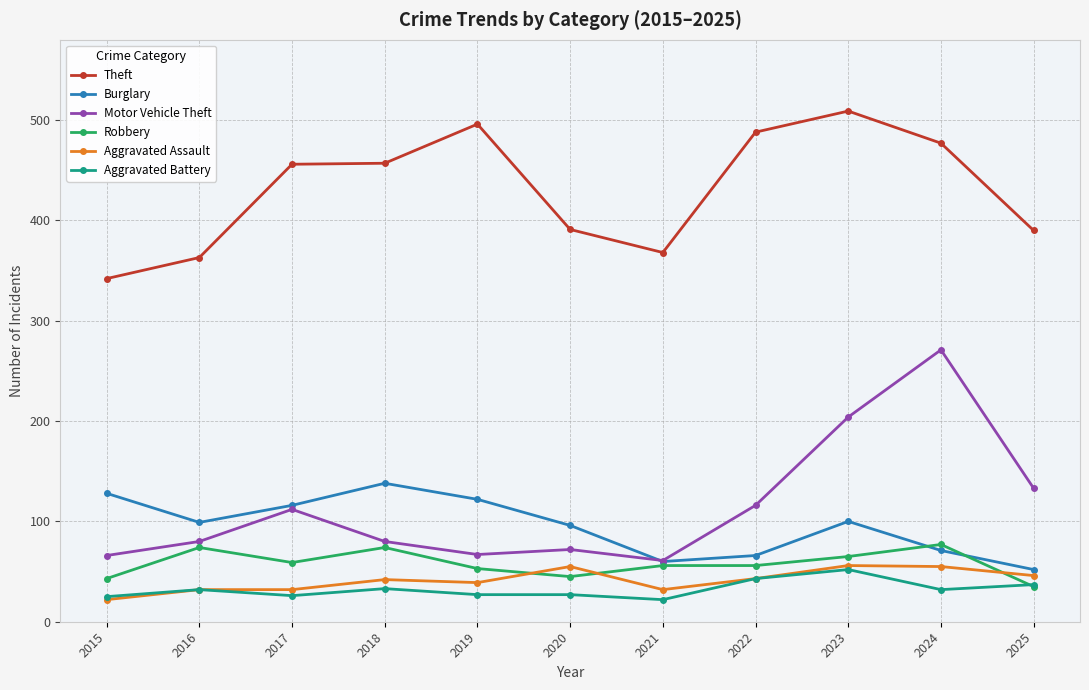

What is the value of the Aggravated Battery point at the 7th from the left?

22